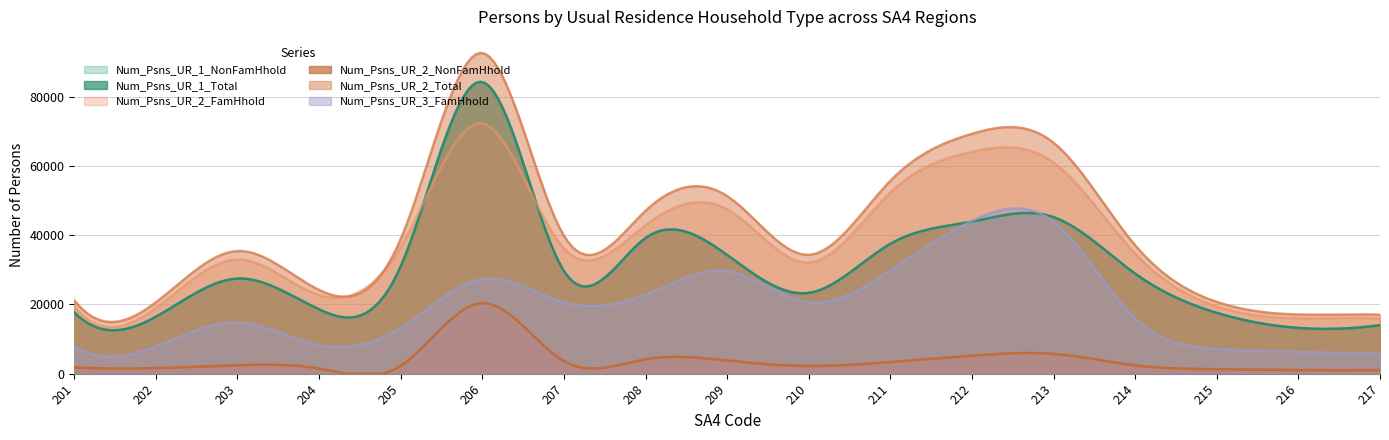

What is the maximum value shown in the chart?

92587